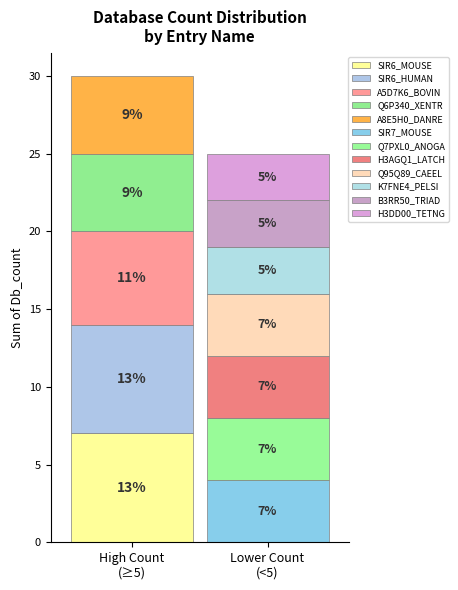

Is Q6P340_XENTR the majority of the pie?

No